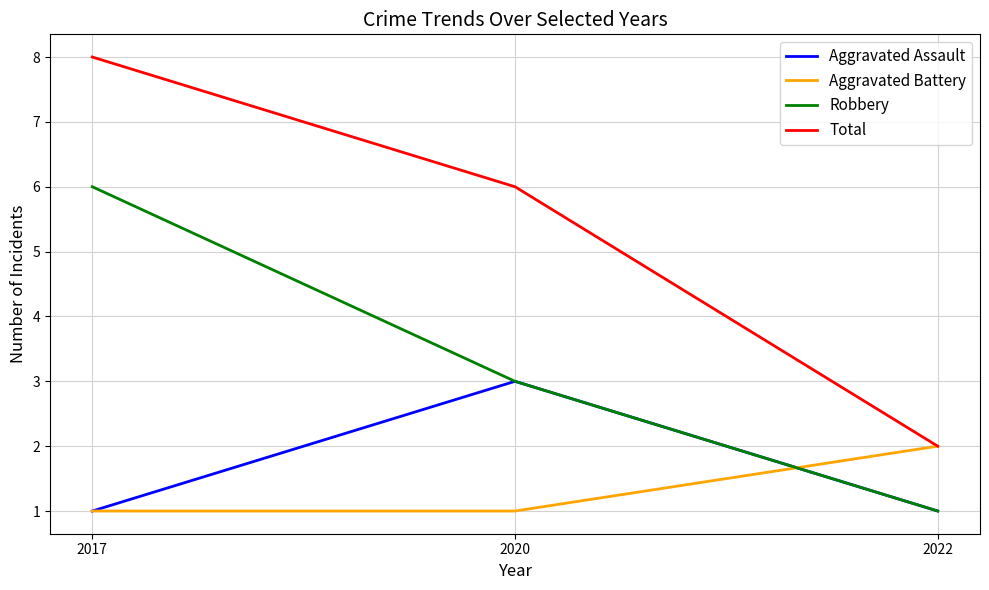

The Total series shows 2 at 2022. True or false?

True